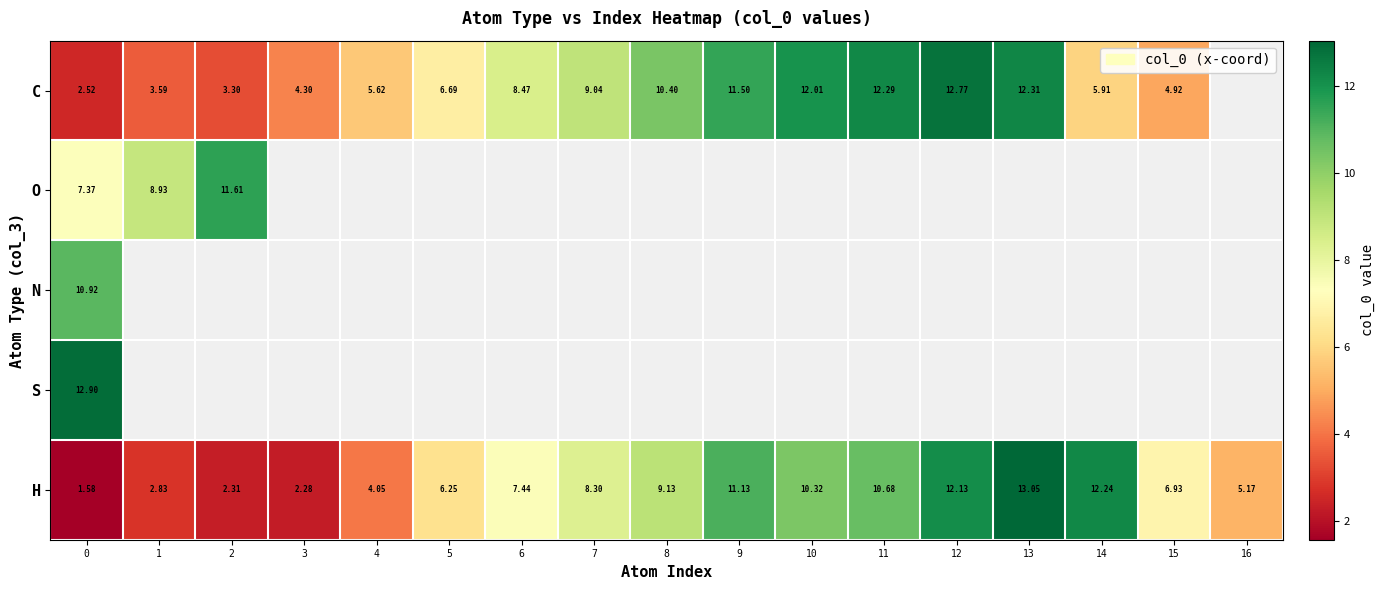

What is the spread (max minus min) of values at 9?

0.4